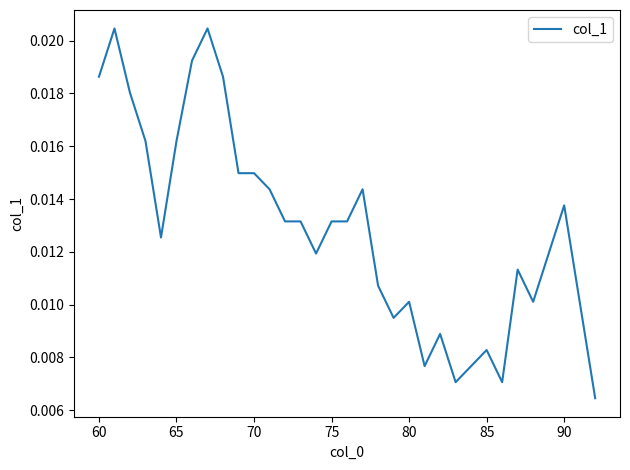

How many lines are shown in the chart?

1